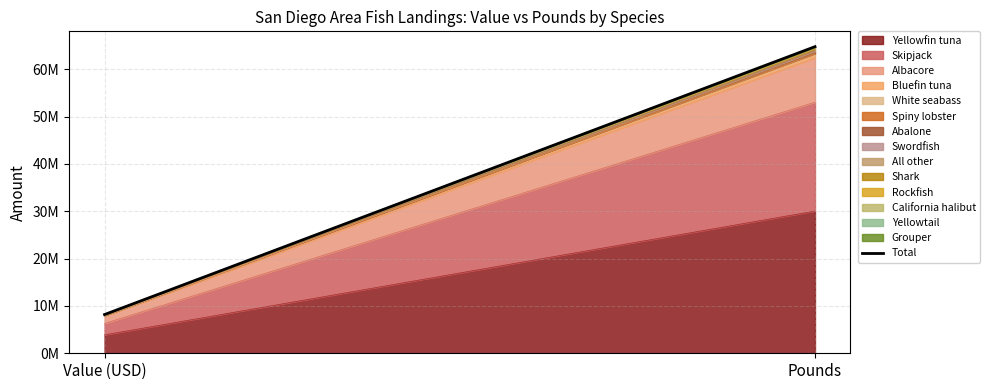

How many data points are less than 64758793?

1